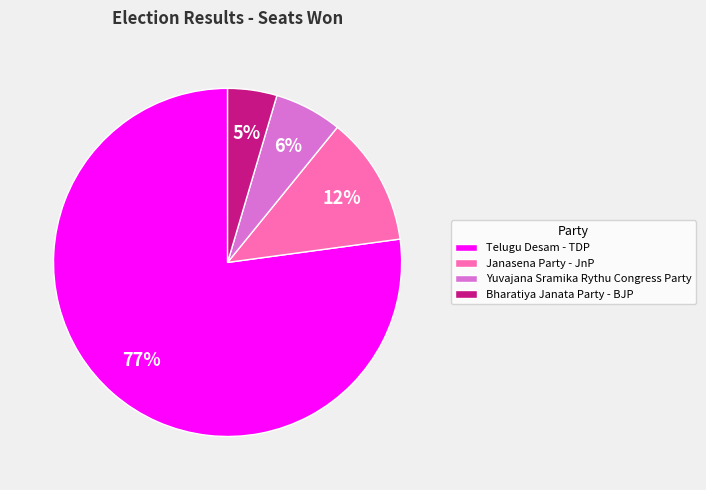

To the nearest percent, what is the average slice percentage?

25%